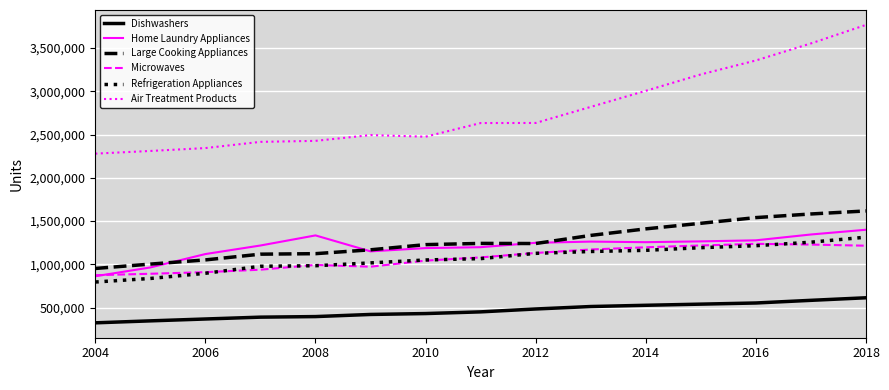

Which series has the widest spread of values?

Air Treatment Products